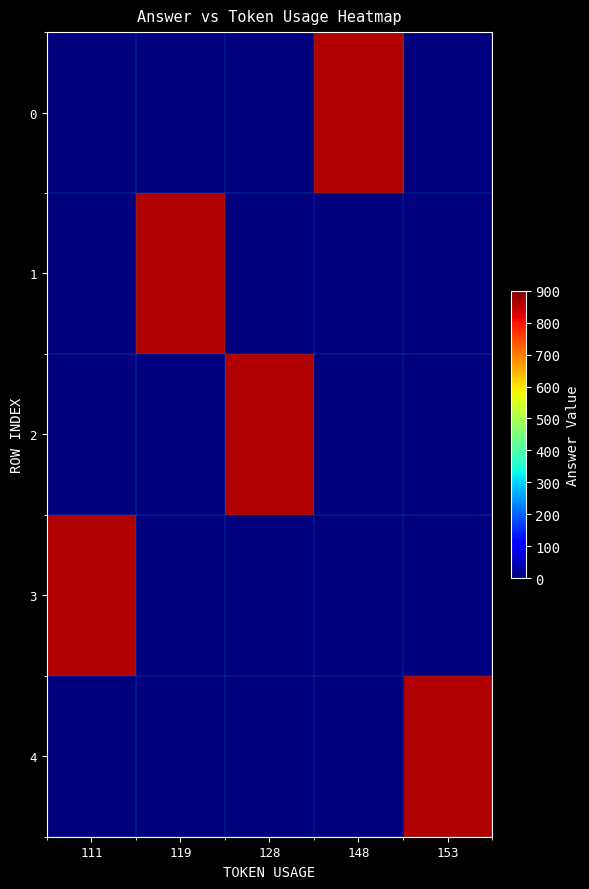

Reading left to right, list all the values displayed in this chart.

0: 111=0	119=0	128=0	148=860	153=0
1: 111=0	119=860	128=0	148=0	153=0
2: 111=0	119=0	128=860	148=0	153=0
3: 111=860	119=0	128=0	148=0	153=0
4: 111=0	119=0	128=0	148=0	153=860